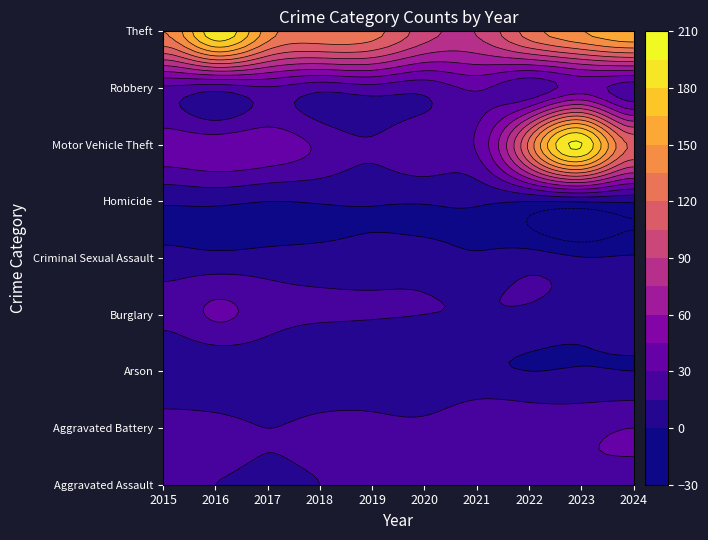

Reading left to right, transcribe all the data shown in this chart.

Aggravated Assault: 2015=15	2016=15	2017=12	2018=15	2019=21	2020=27	2021=17	2022=22	2023=28	2024=26
Aggravated Battery: 2015=22	2016=21	2017=15	2018=20	2019=21	2020=20	2021=28	2022=27	2023=26	2024=30
Arson: 2015=1	2016=1	2017=2	2018=0	2019=1	2020=0	2021=2	2022=0	2023=1	2024=0
Burglary: 2015=20	2016=32	2017=22	2018=17	2019=16	2020=15	2021=14	2022=12	2023=7	2024=13
Criminal Sexual Assault: 2015=5	2016=4	2017=5	2018=5	2019=6	2020=6	2021=2	2022=7	2023=1	2024=2
Homicide: 2015=2	2016=3	2017=0	2018=1	2019=1	2020=1	2021=2	2022=0	2023=1	2024=2
Motor Vehicle Theft: 2015=38	2016=38	2017=39	2018=27	2019=17	2020=27	2021=32	2022=124	2023=196	2024=117
Robbery: 2015=27	2016=21	2017=28	2018=20	2019=24	2020=20	2021=32	2022=20	2023=37	2024=22
Theft: 2015=135	2016=190	2017=143	2018=131	2019=126	2020=97	2021=91	2022=127	2023=149	2024=162